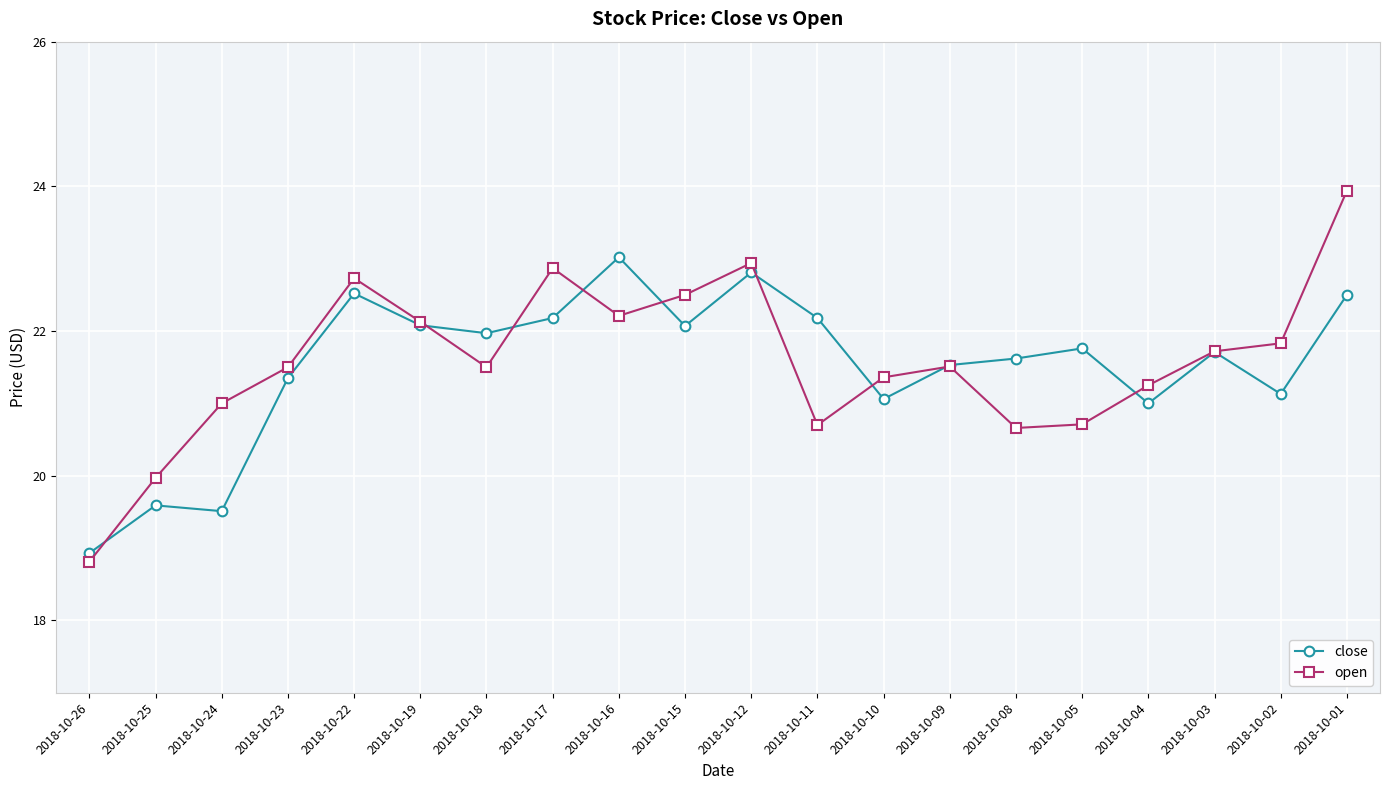

The value of open at 2018-10-19 is 22.1. True or false?

True